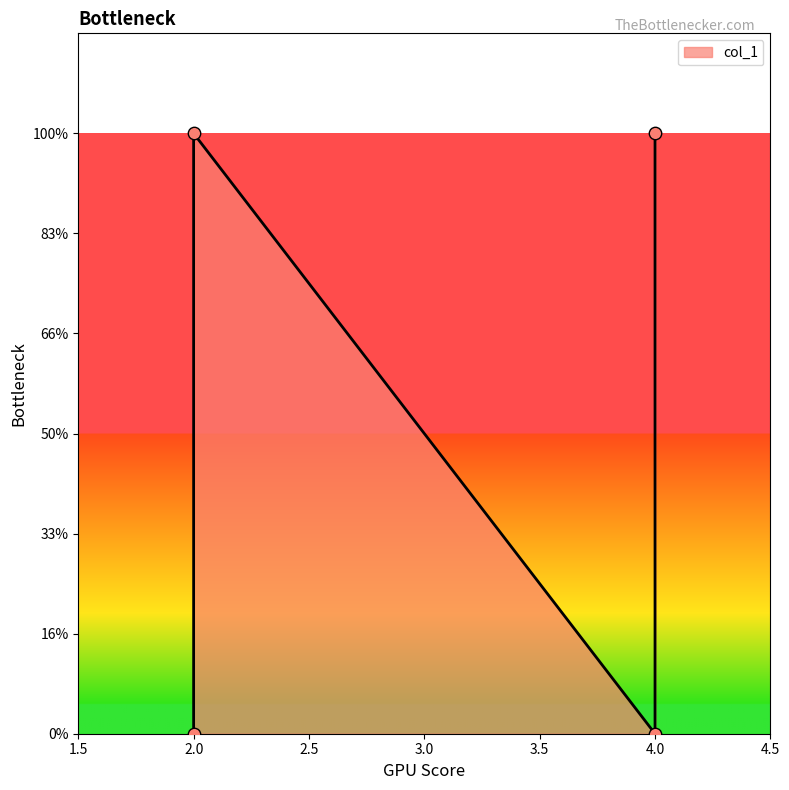

Between 4 and 2, which is larger?

4